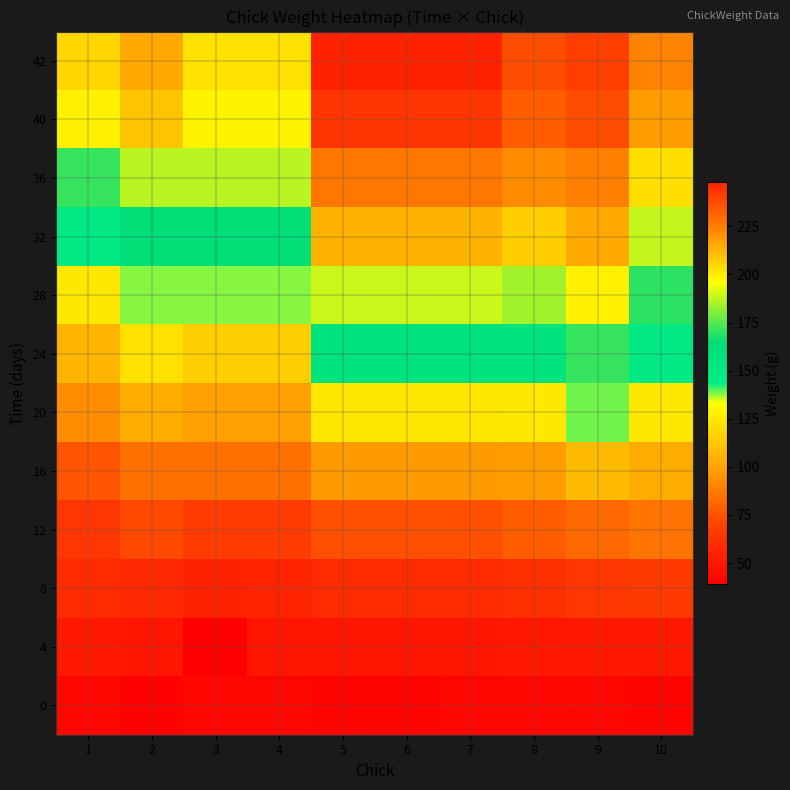

List the series in order of their peak value, highest first.

42, 40, 36, 32, 28, 24, 20, 16, 12, 8, 4, 0